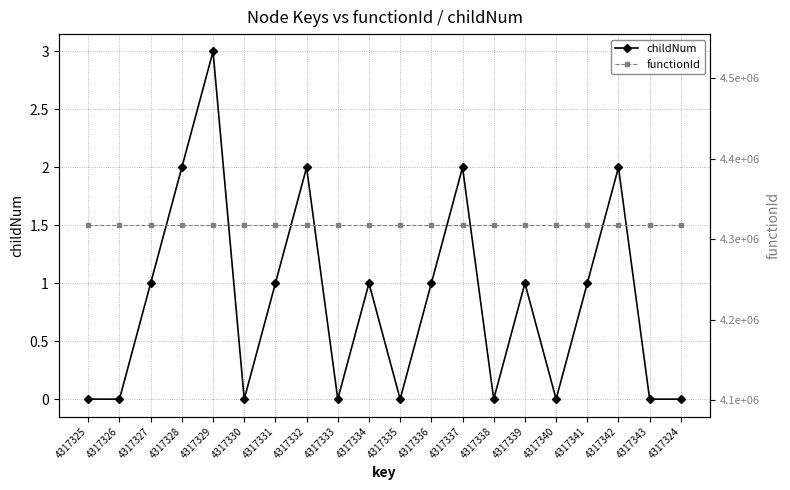

True or false: functionId has more than 0 points higher than both neighbors.

False